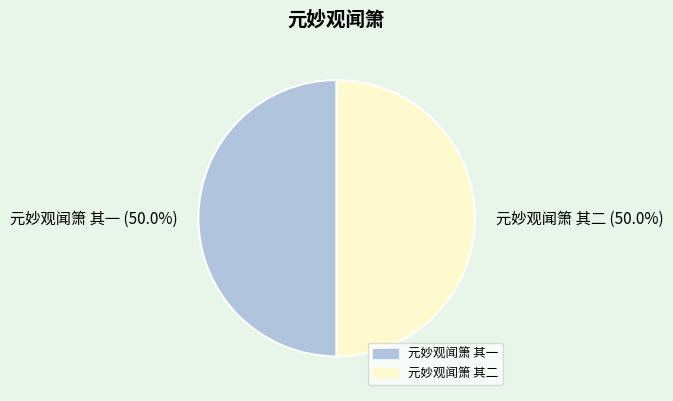

Combined, what portion of the pie is 元妙观闻箫 其二 and 元妙观闻箫 其一?

100.0%